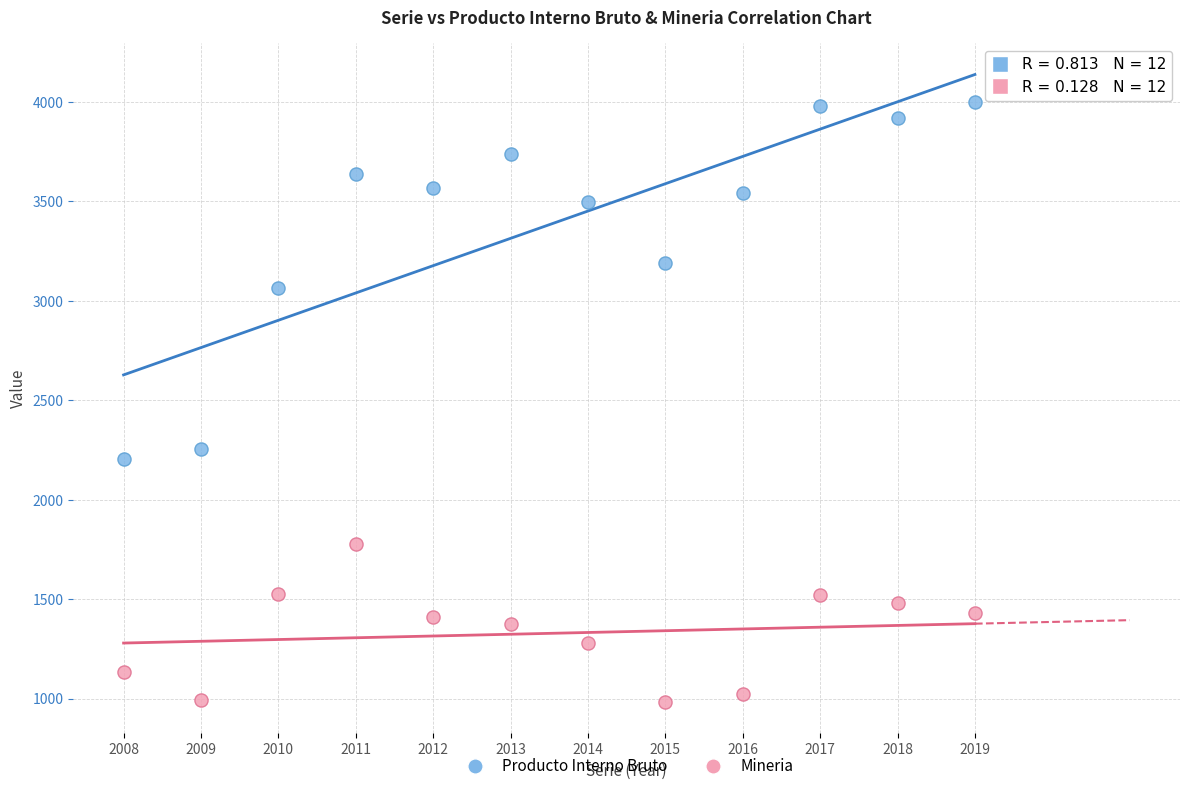

In the Producto Interno Bruto series, what Y value is closest to 3102?

3065